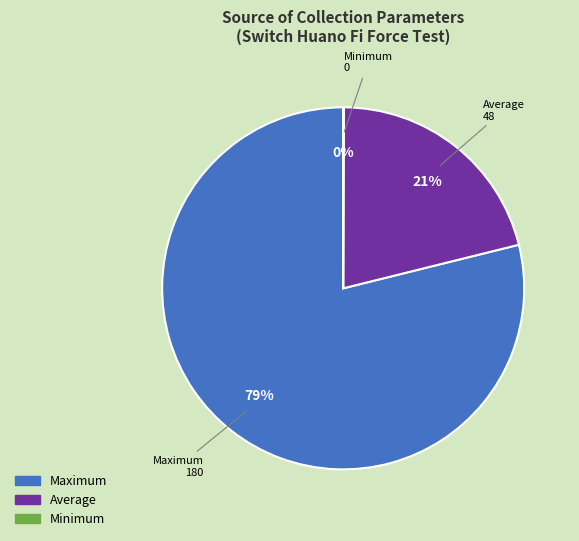

Does any single category account for the majority?

Yes